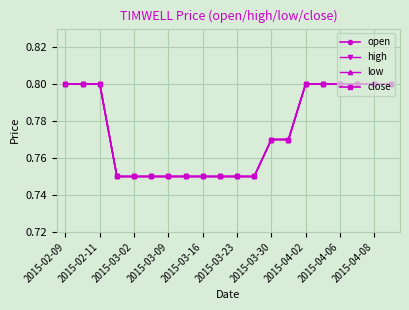

What is the sum of all open values?

15.5